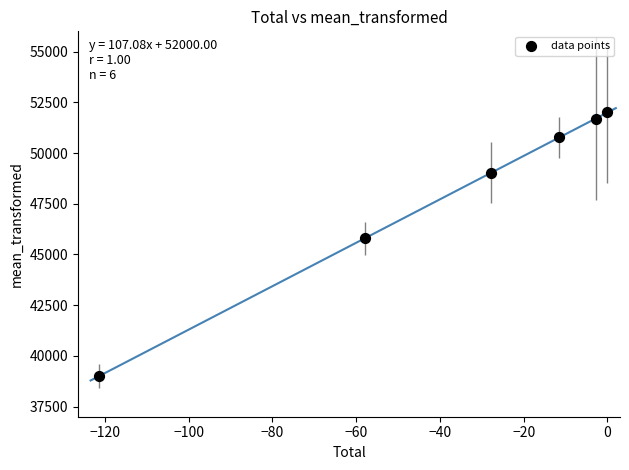

What Y value in the scatter plot is closest to 45500?

45789.1